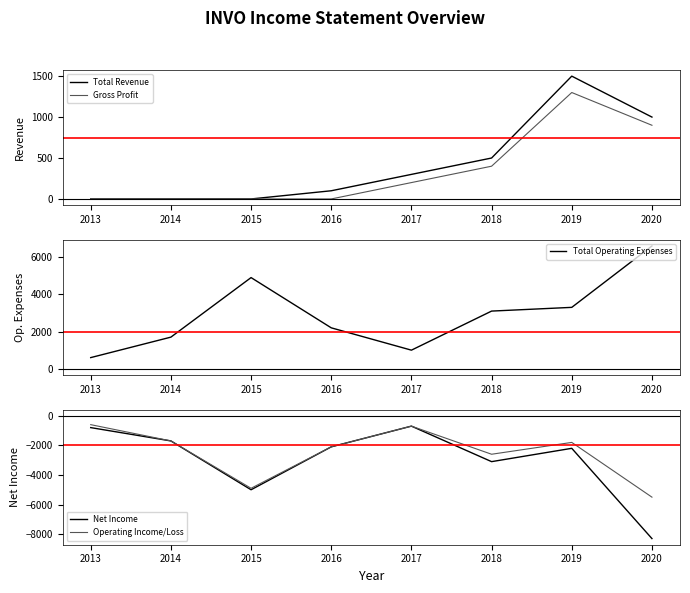

What is the difference between the highest and lowest values at 2015?

9900